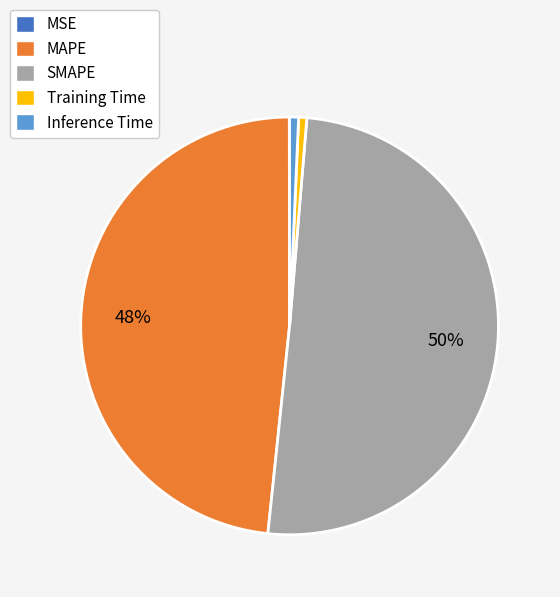

True or false: MAPE accounts for 54% of the total.

False